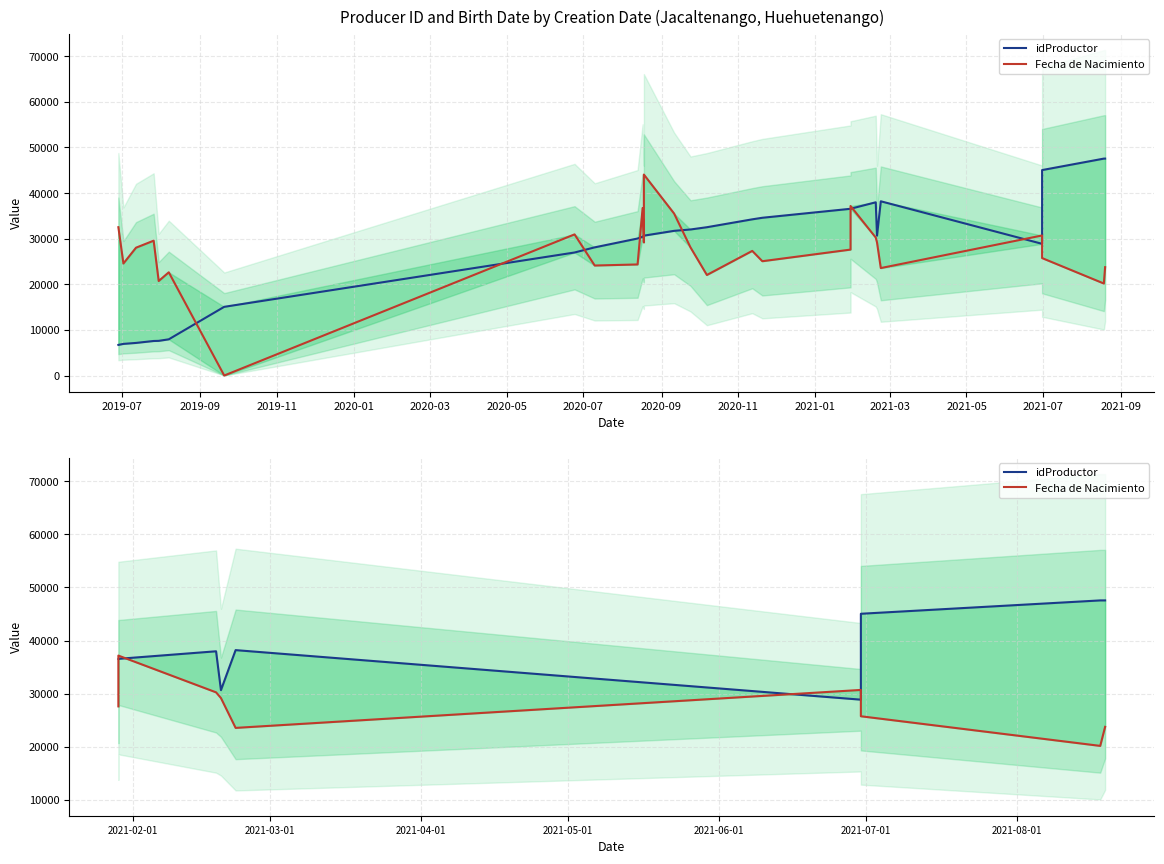

True or false: Fecha de Nacimiento has a value of 32720 at 2020-11.

False